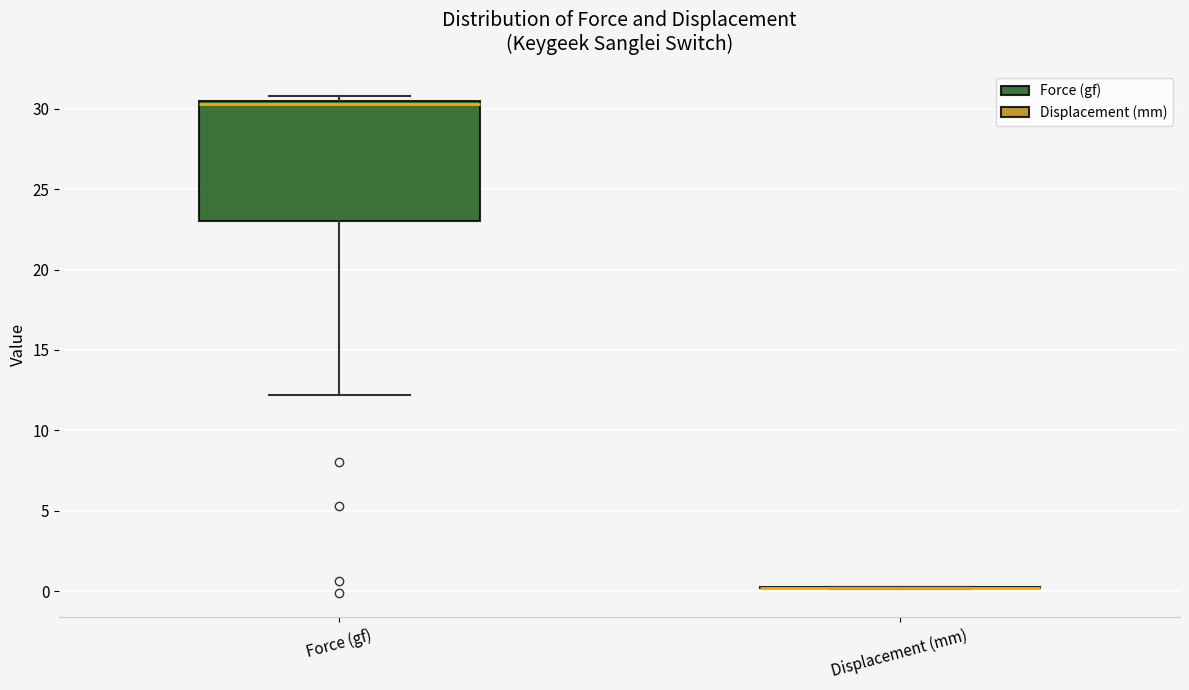

Which box is the tallest, from its lower edge to its upper edge?

Force (gf)